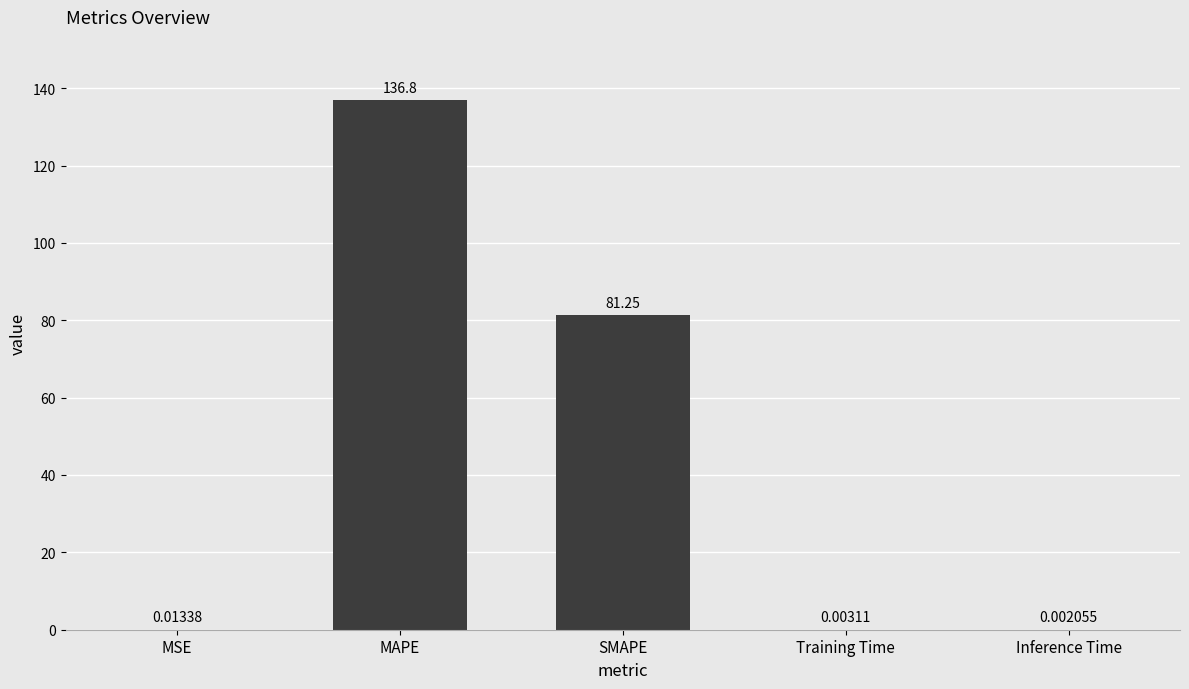

Which label corresponds to the largest value in the chart?

MAPE